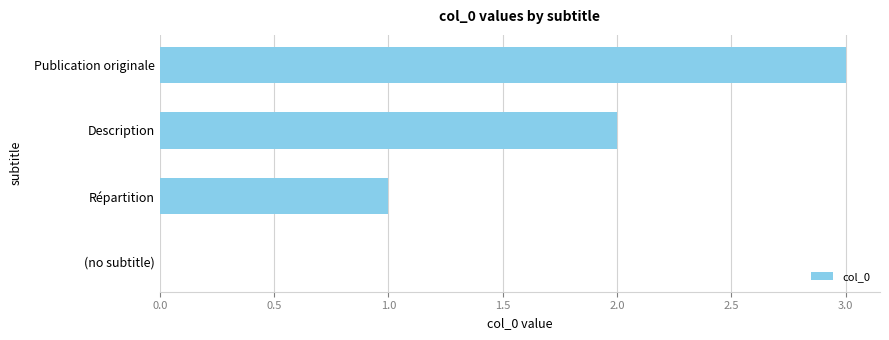

The value at Publication originale is 5. True or false?

False